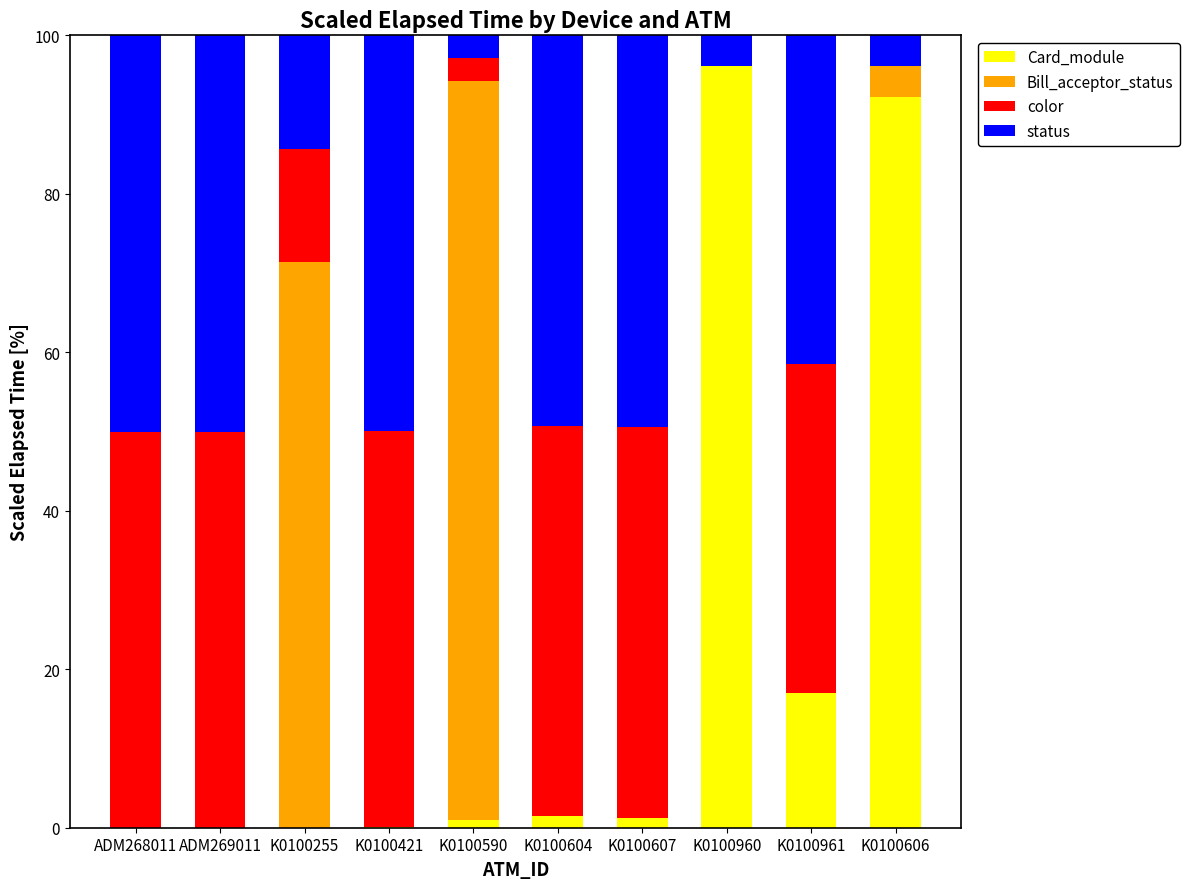

Which category has the highest value in the Card_module series?

K0100960